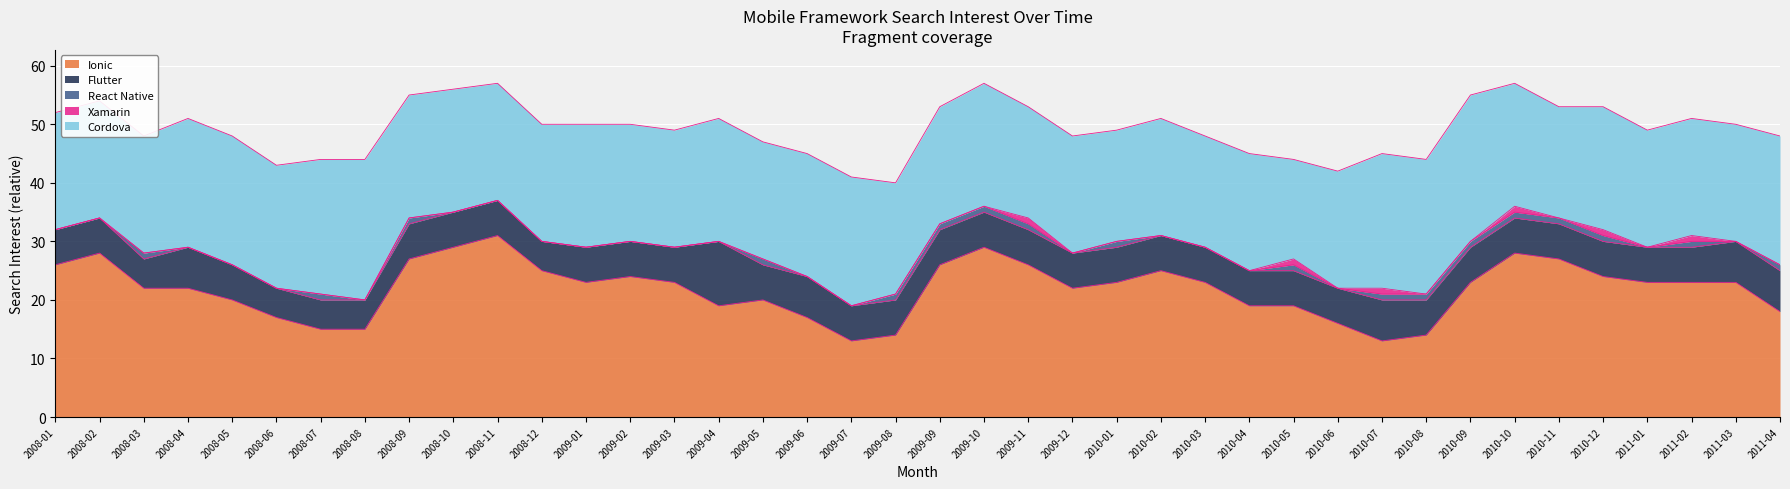

True or false: Xamarin has a value of 1 at 2011-02.

False